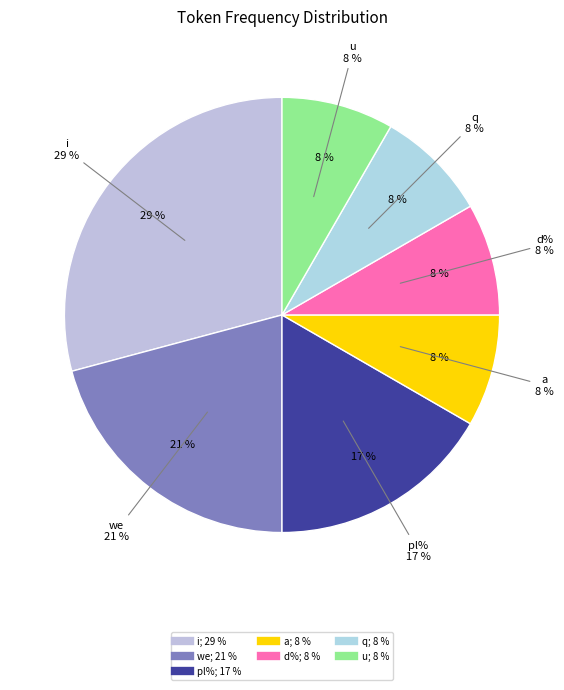

What is the total percentage of i and u?

37.5%